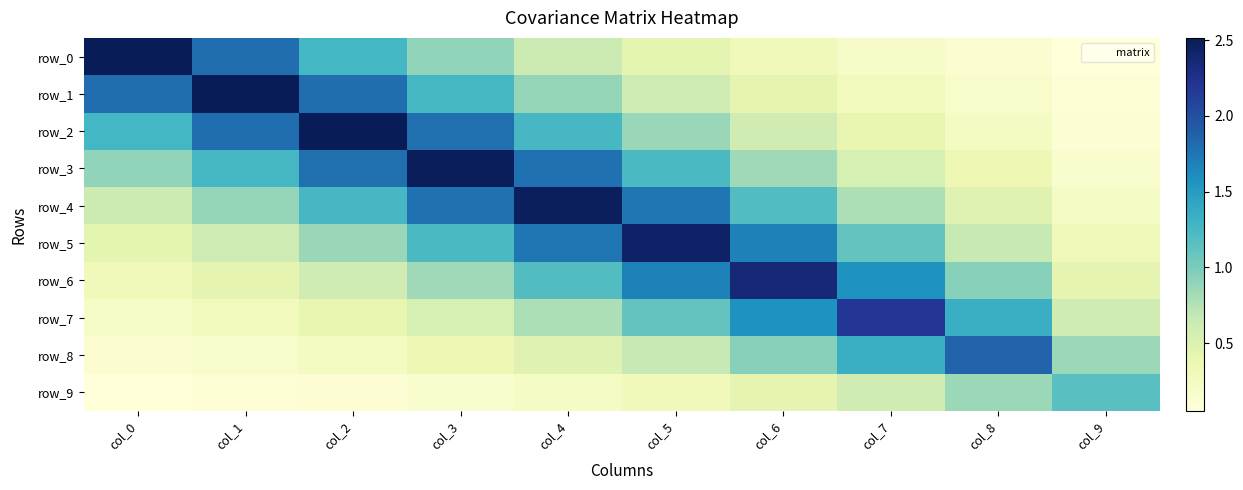

Which series has the widest spread of values?

row_0